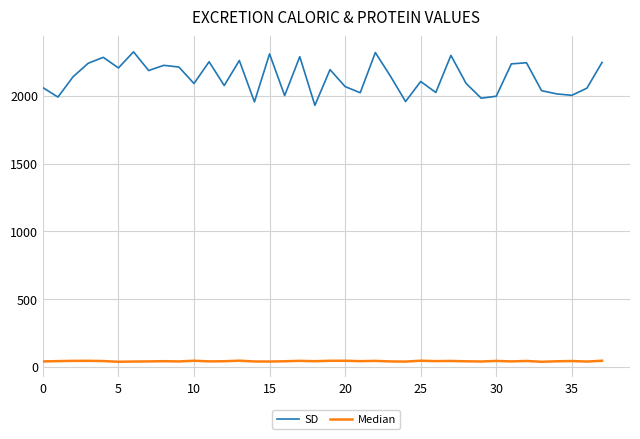

List the series in order of their overall mean, lowest first.

Median, SD